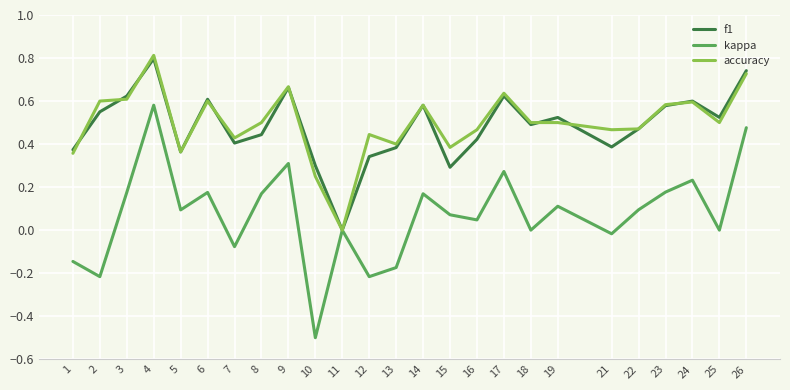

Which category has the lowest value across all series?

10